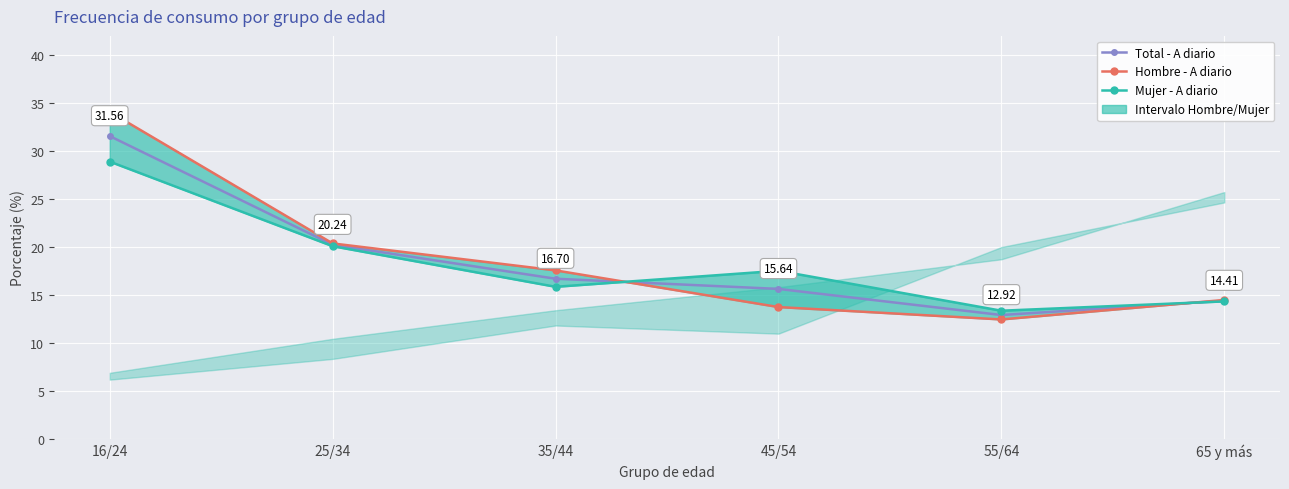

How many values in the Hombre - A diario series are below 17?

3